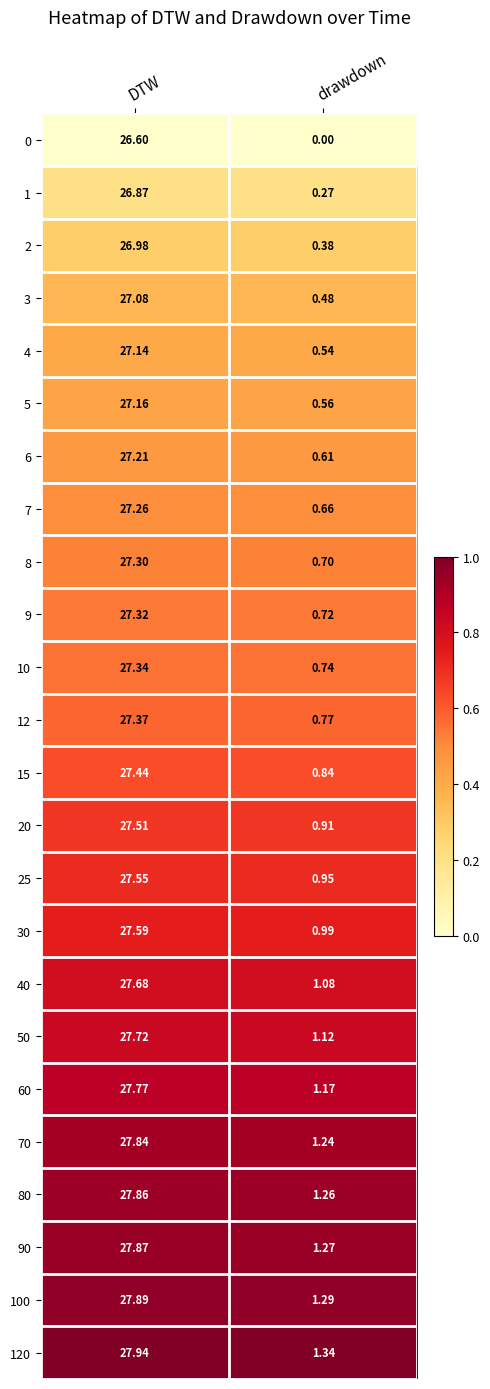

At which category is the sum across all series the highest?

DTW